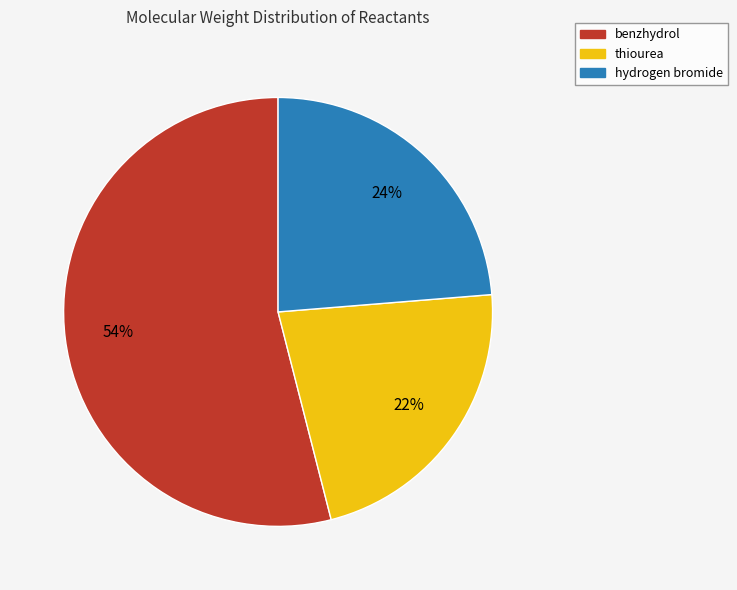

True or false: thiourea accounts for 22% of the total.

True